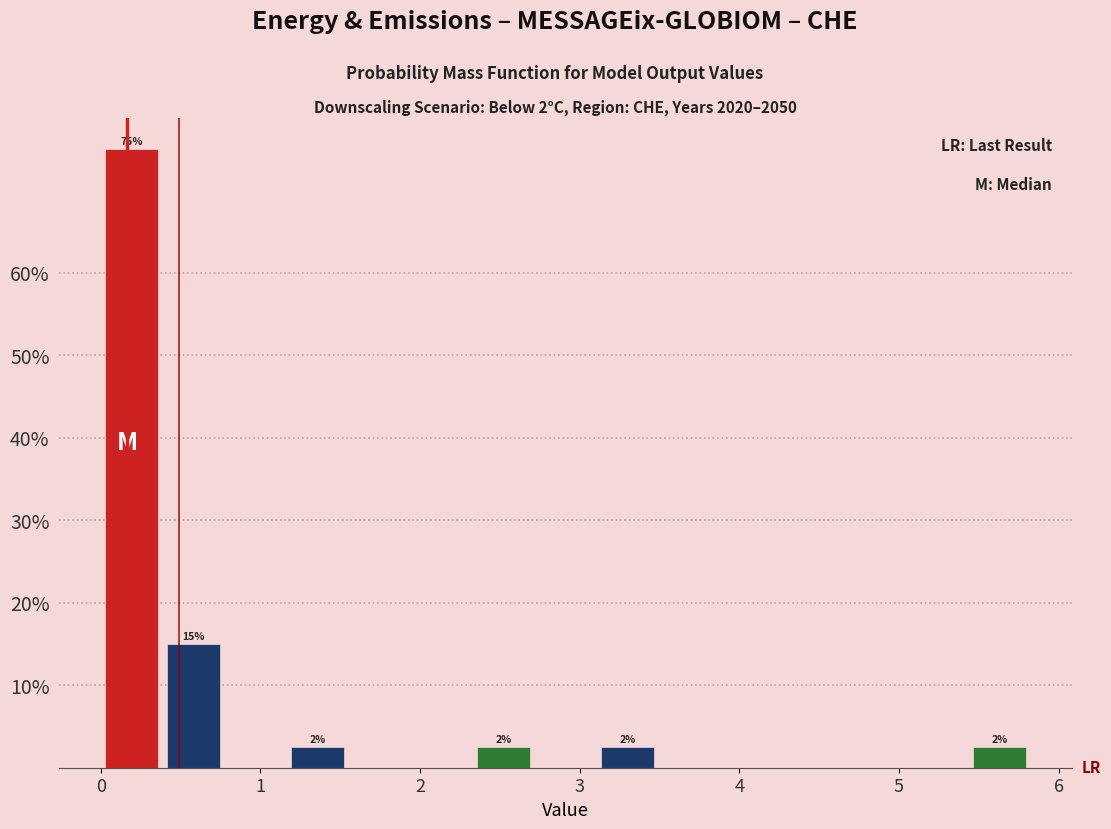

Read against the x-axis, roughly where is the centre of the tallest bar?

0.2